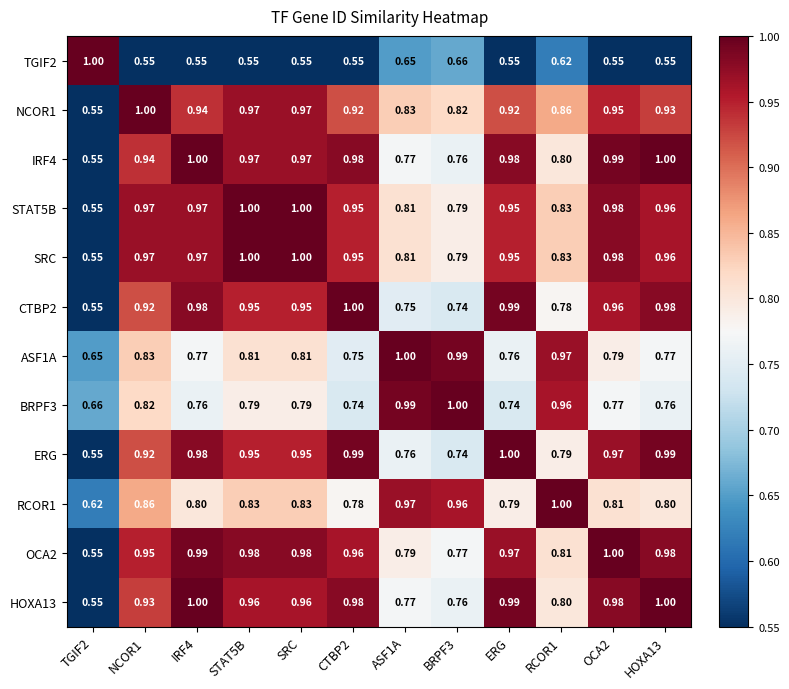

Is the value of CTBP2 at NCOR1 greater than the value of STAT5B at IRF4?

No